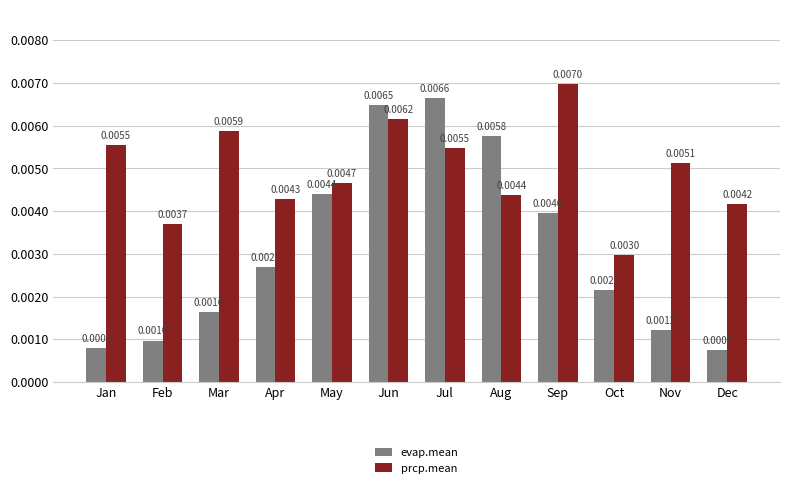

Rank the categories by evap.mean value from highest to lowest.

Jul, Jun, Aug, May, Sep, Apr, Oct, Mar, Nov, Feb, Jan, Dec